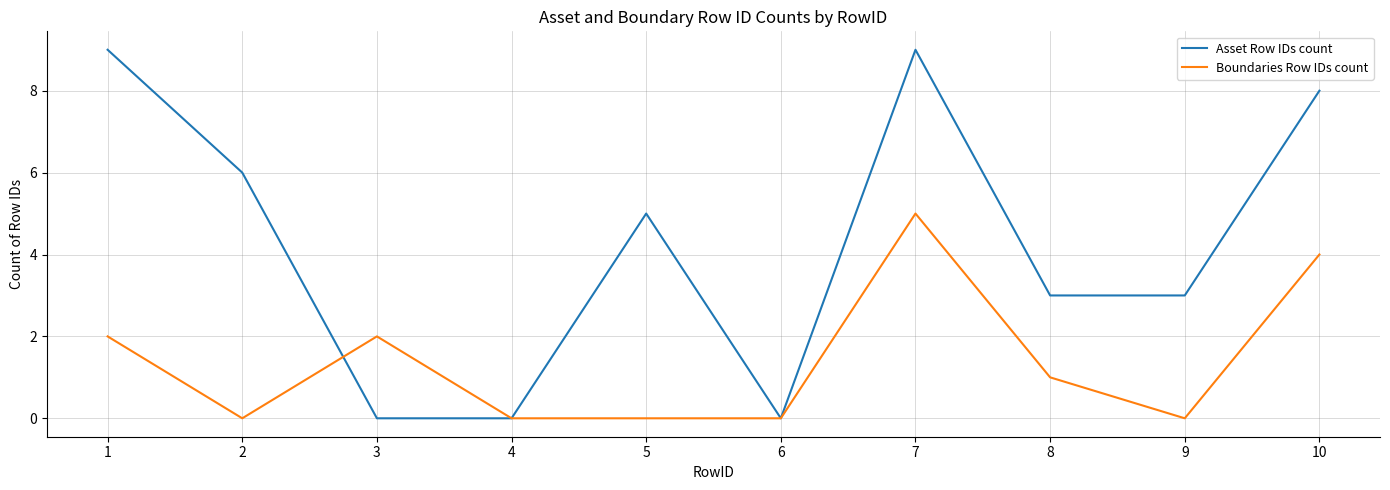

What is the total value across all series at 9?

3